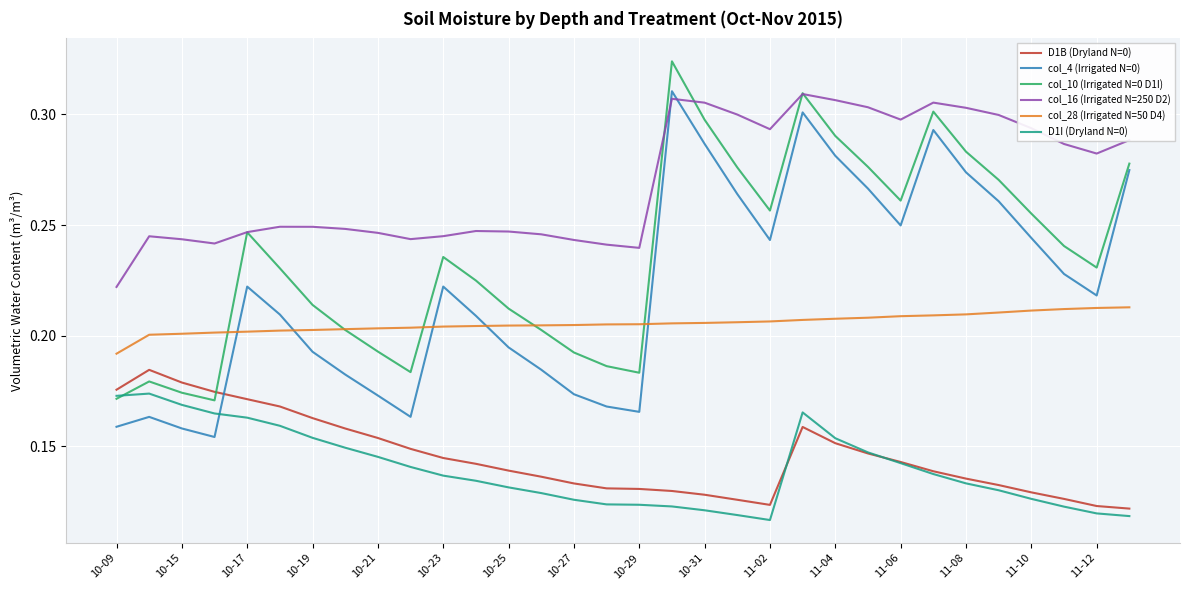

Is this an area chart (filled region under the line)?

No